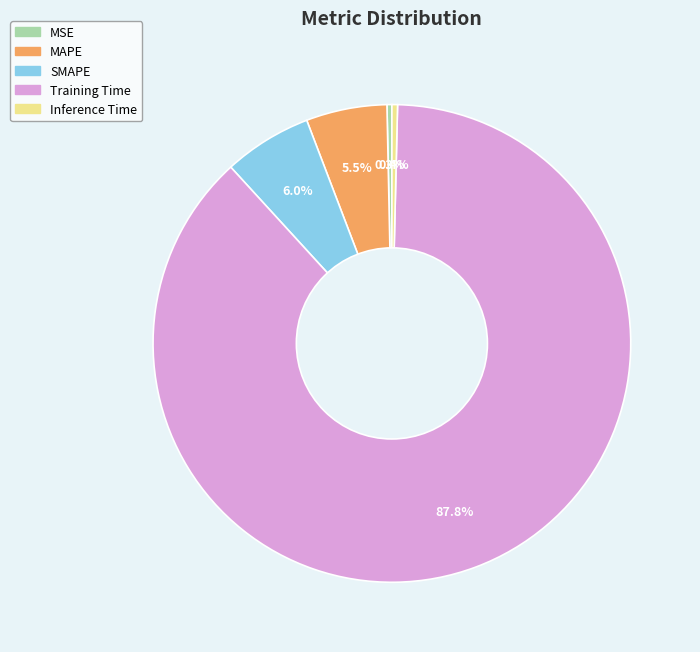

Combined, what portion of the pie is Inference Time and MSE?

0.7%